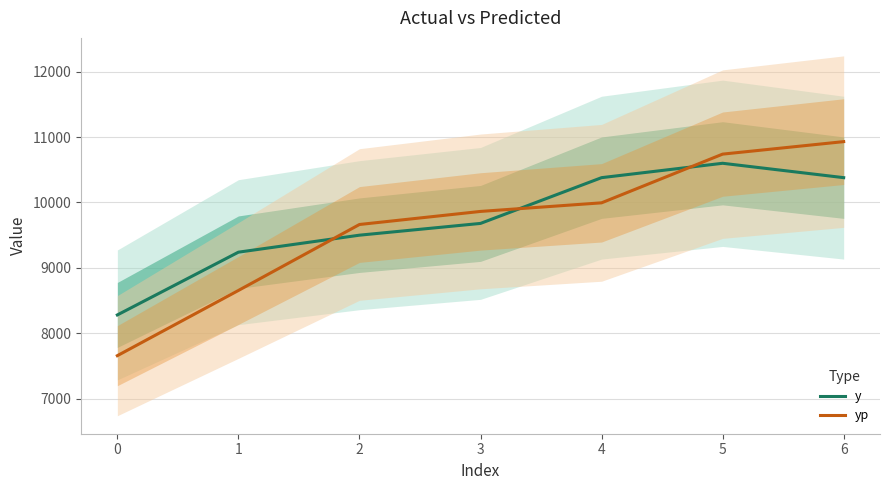

Reading right to left, transcribe all the data shown in this chart.

y: 6=10380.0	5=10600.0	4=10380.0	3=9680.0	2=9500.0	1=9240.0	0=8280.0
yp: 6=10931.1	5=10740.0	4=9994.9	3=9863.4	2=9663.4	1=8654.3	0=7656.8